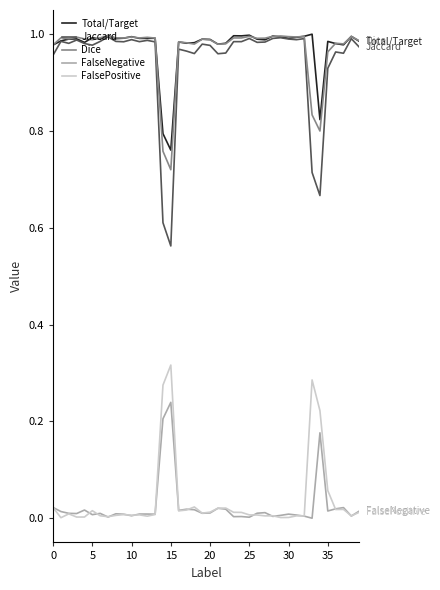

Which series has the widest spread of values?

Jaccard